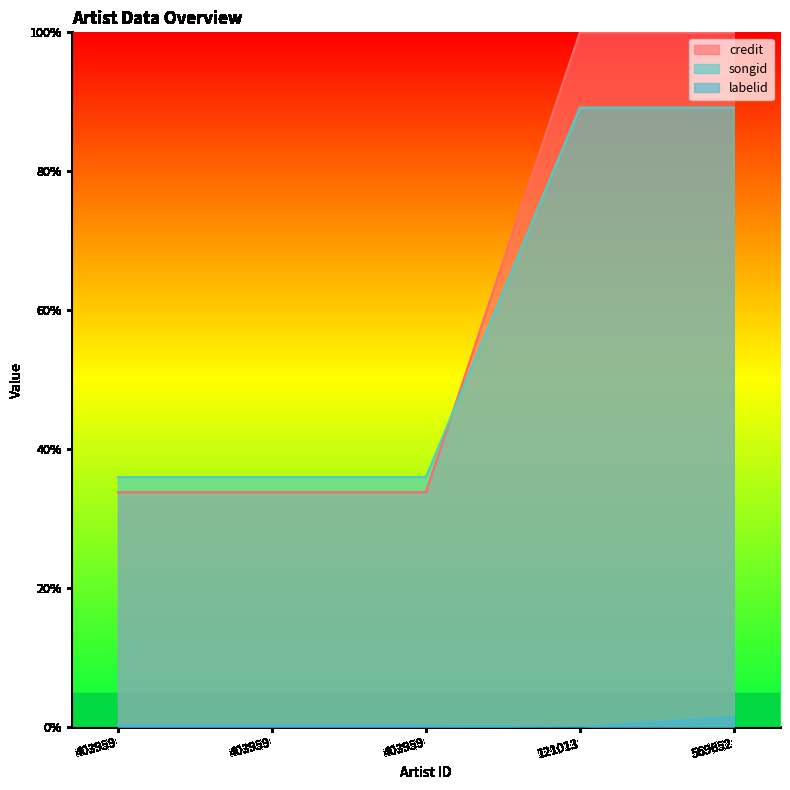

Between 569652 and 121013, which is larger?

569652